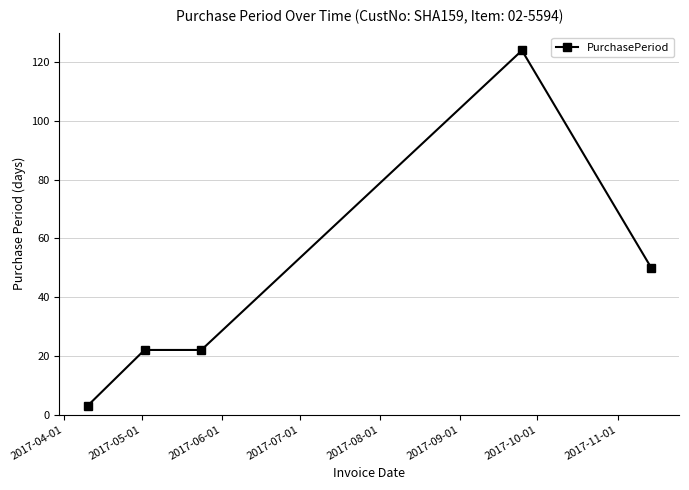

What is the difference between the maximum and minimum values?

121